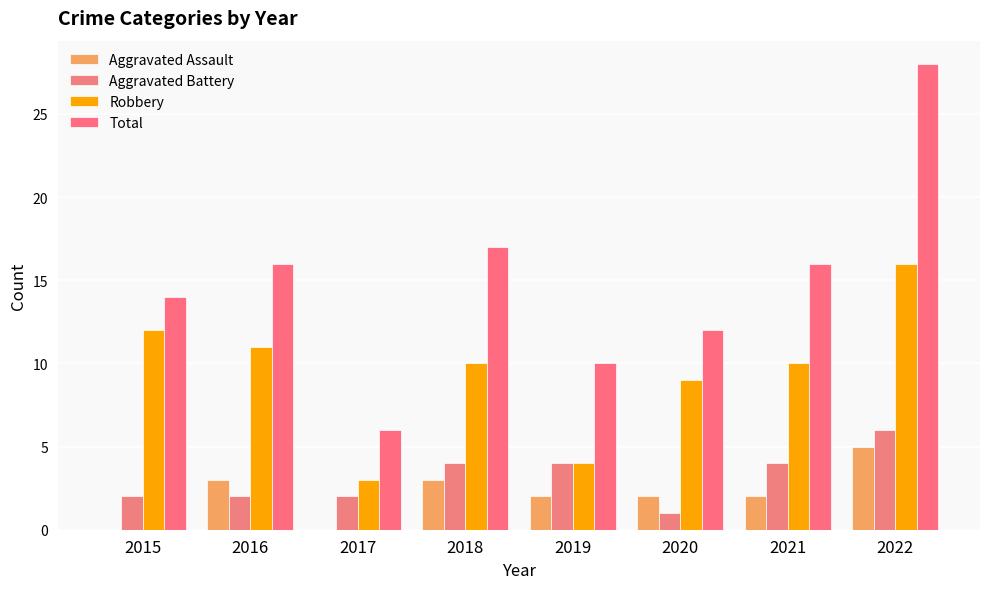

Count the number of data series in this chart.

4